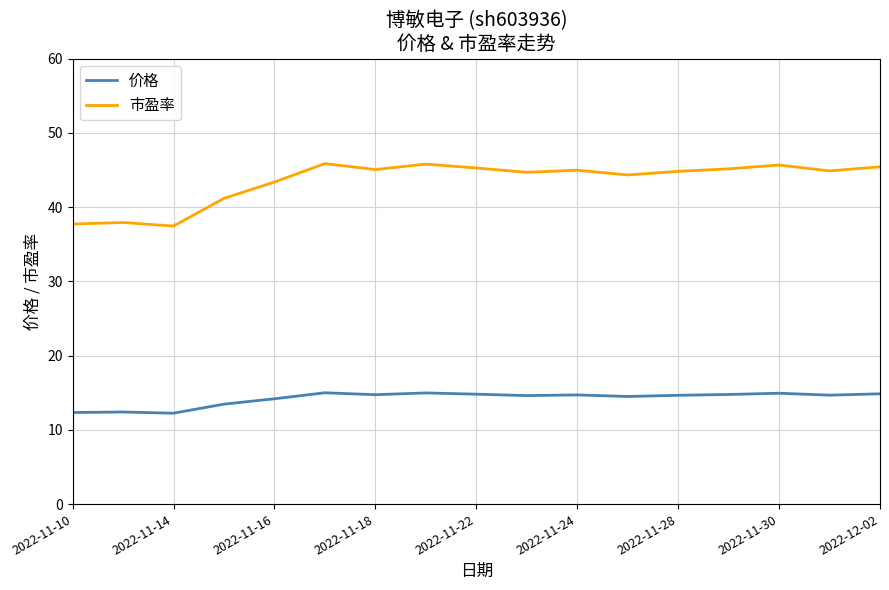

Which series has the widest spread of values?

市盈率